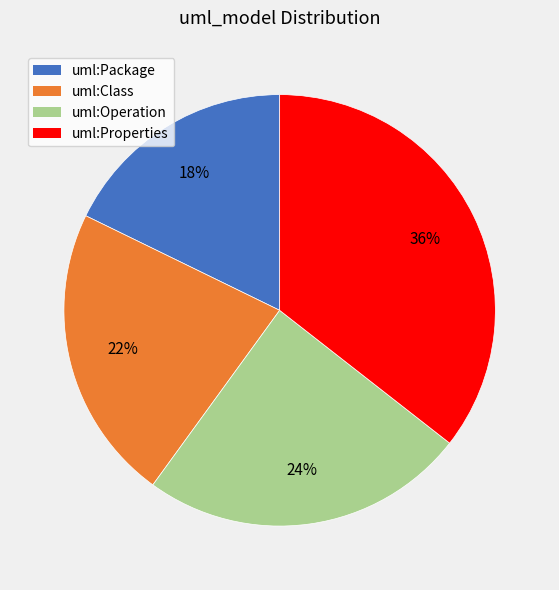

To the nearest percent, what percentage of the pie is uml:Class?

22%